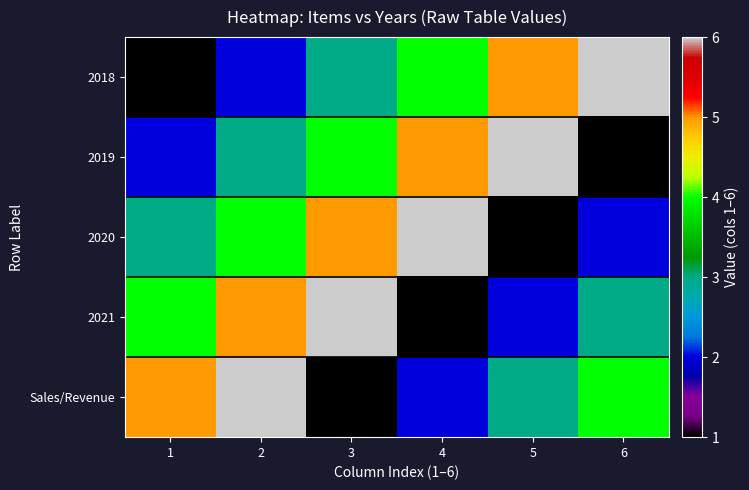

Reading left to right, what are all the values shown in this chart?

2018: 1=1	2=2	3=3	4=4	5=5	6=6
2019: 1=2	2=3	3=4	4=5	5=6	6=1
2020: 1=3	2=4	3=5	4=6	5=1	6=2
2021: 1=4	2=5	3=6	4=1	5=2	6=3
Sales/Revenue: 1=5	2=6	3=1	4=2	5=3	6=4